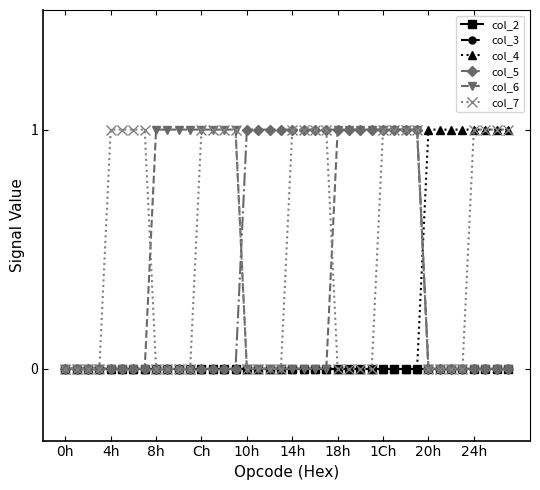

What is the greatest value displayed?

1